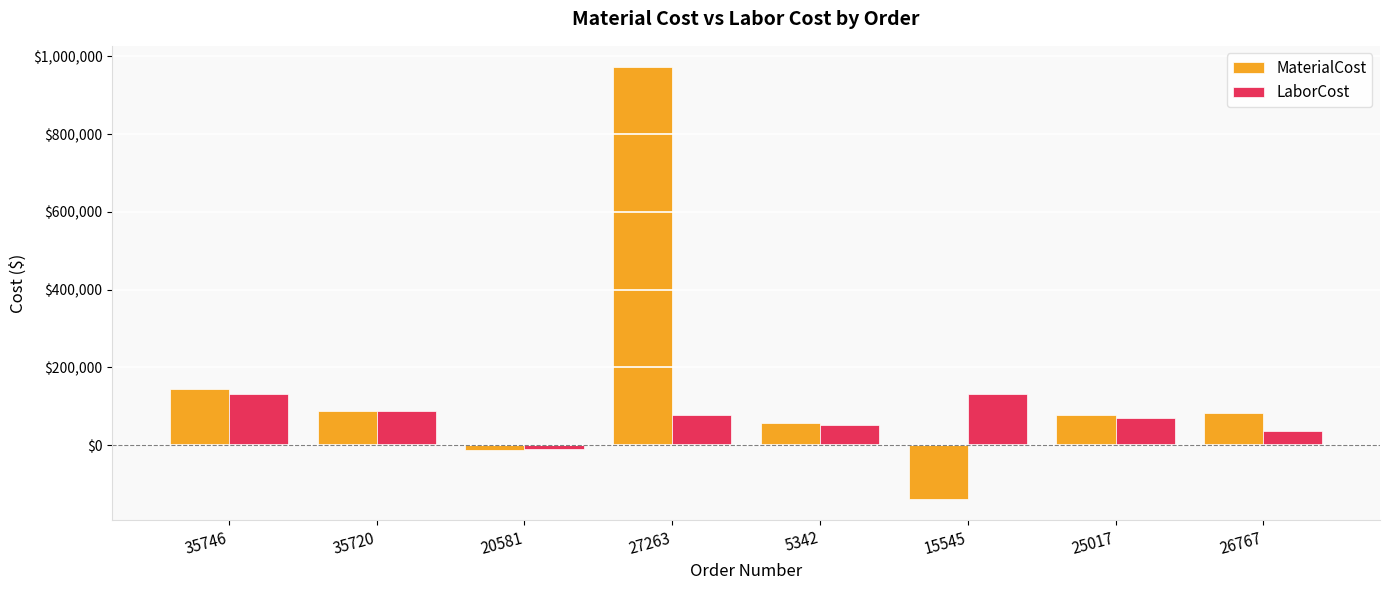

What is the value of the MaterialCost bar at the 3rd from the left?

-11037.3